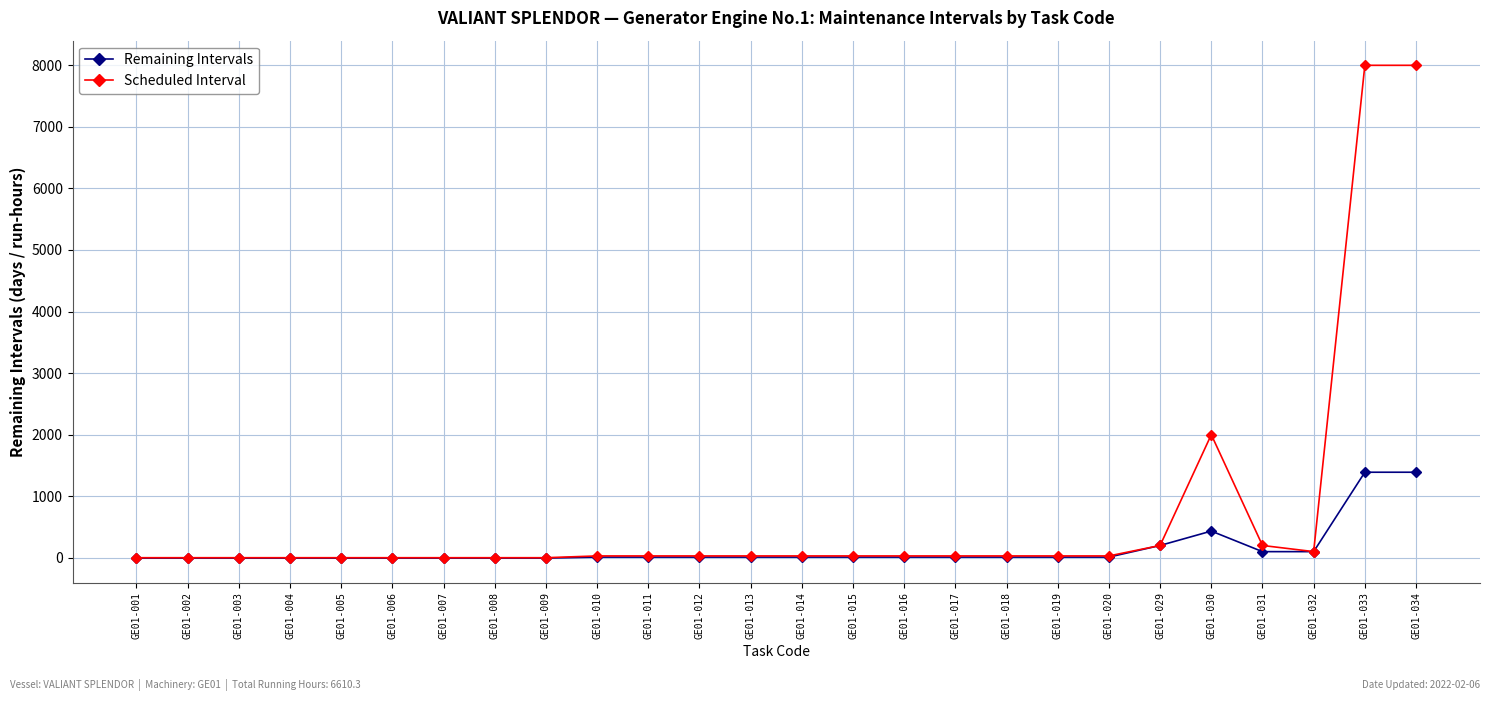

What is the difference between the maximum and minimum values in the Remaining Intervals series?

1394.7